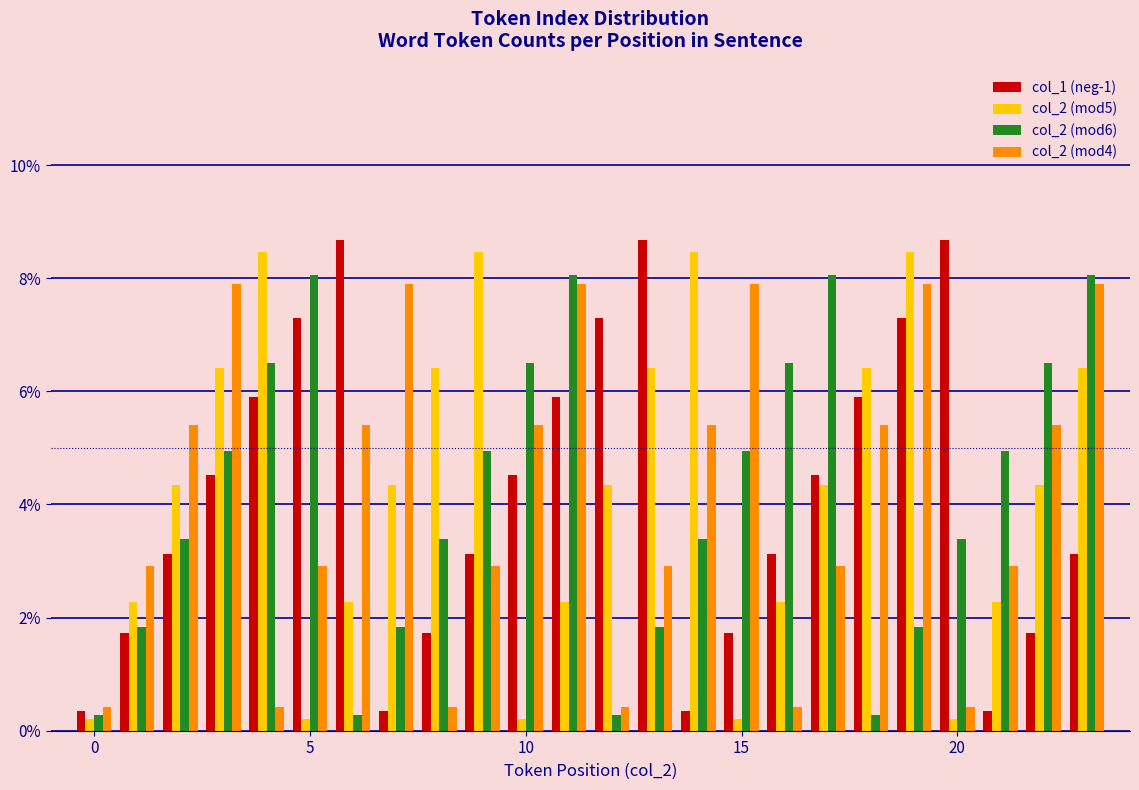

How many data points does each series have?

24